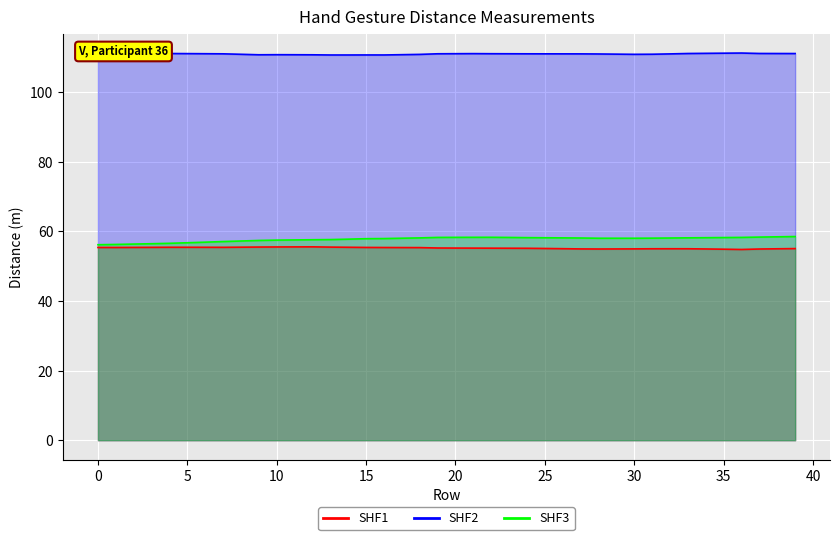

What is the difference between the highest and lowest values at 39?

56.0